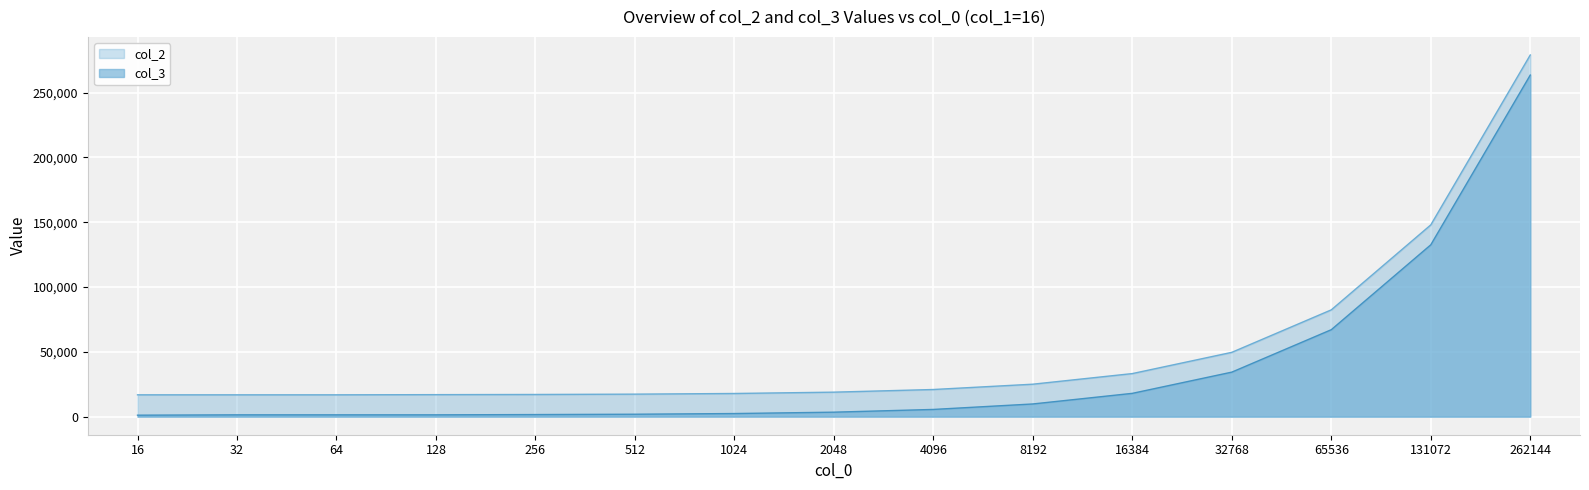

Between 1024 and 16384, which series saw the biggest shift?

col_3